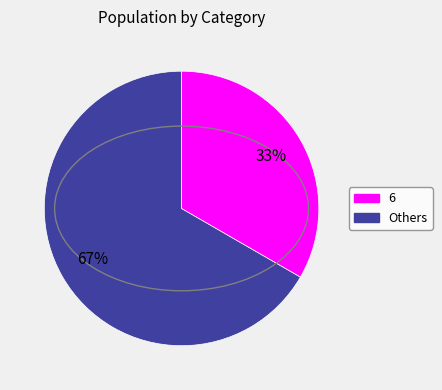

To the nearest percent, what is the average slice percentage?

50%